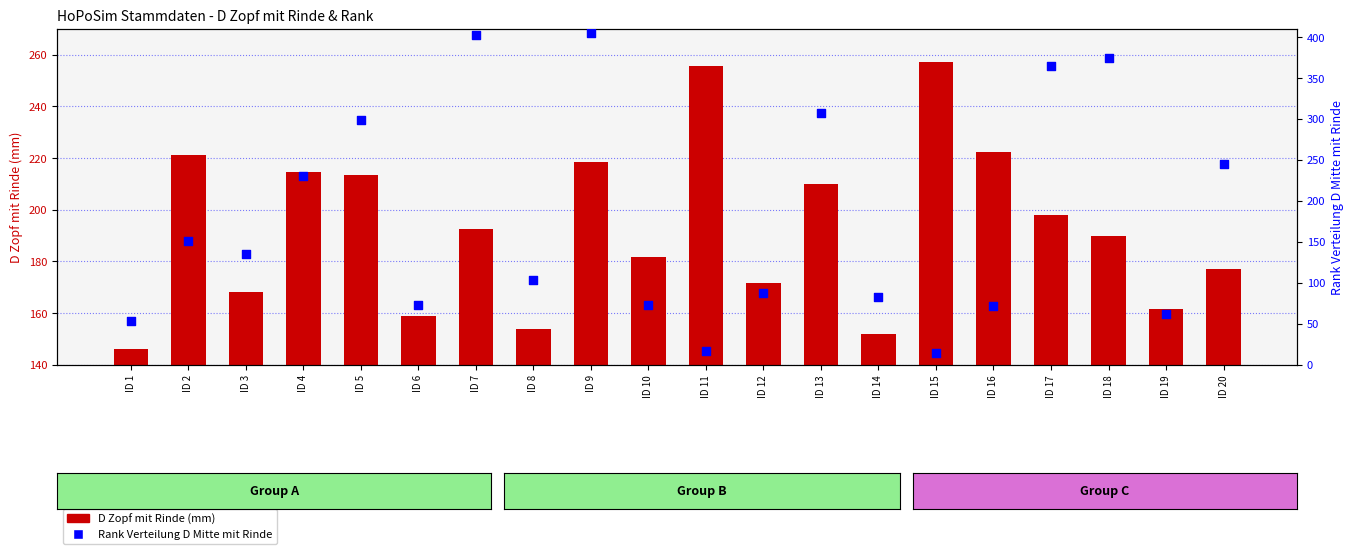

Which series has the largest total across all categories?

D Zopf mit Rinde (mm)